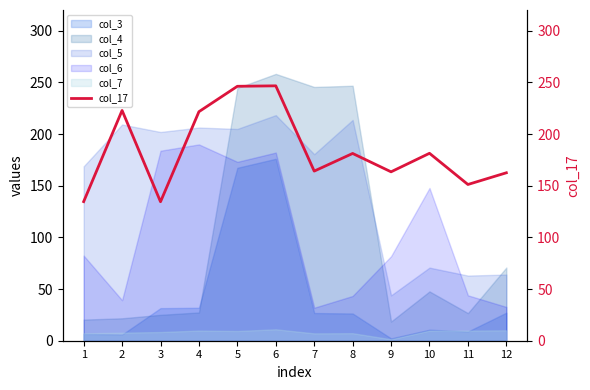

List the labels in order of value, largest first.

6, 5, 2, 4, 10, 8, 7, 9, 12, 11, 1, 3